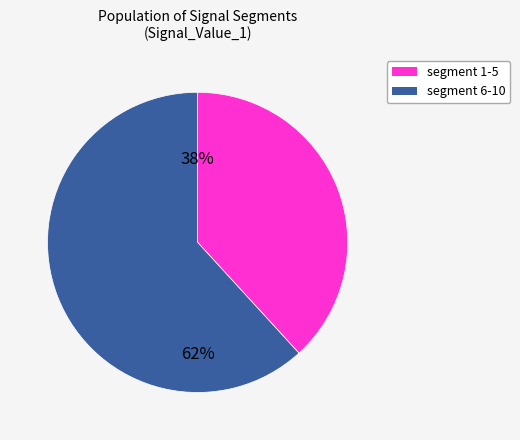

How many slices are in this pie chart?

2